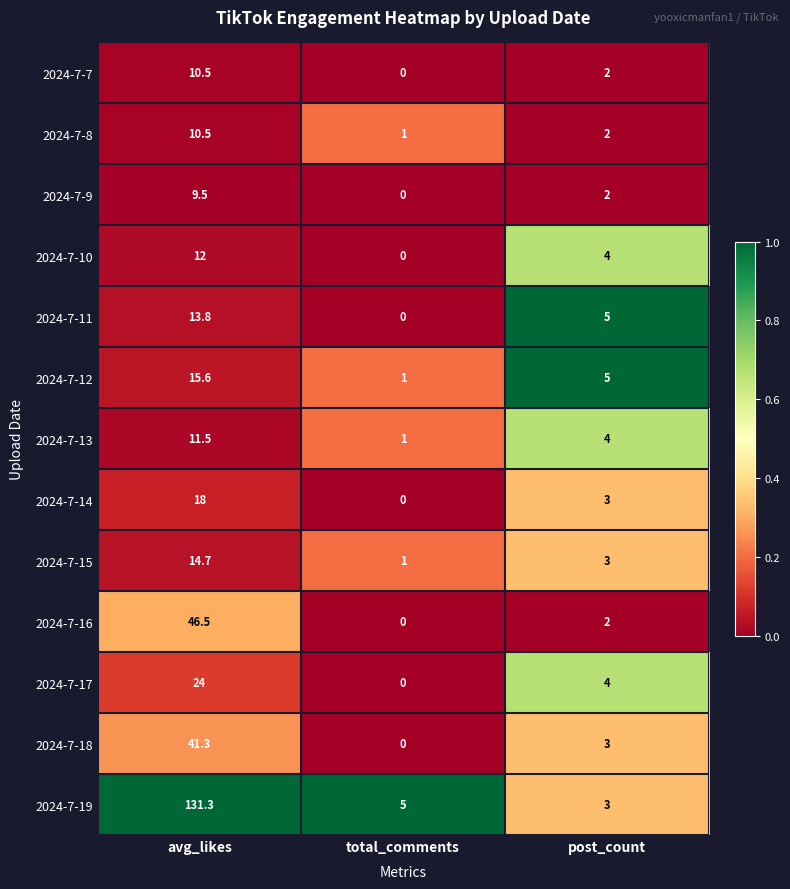

What is the total value across all series at post_count?

42.0